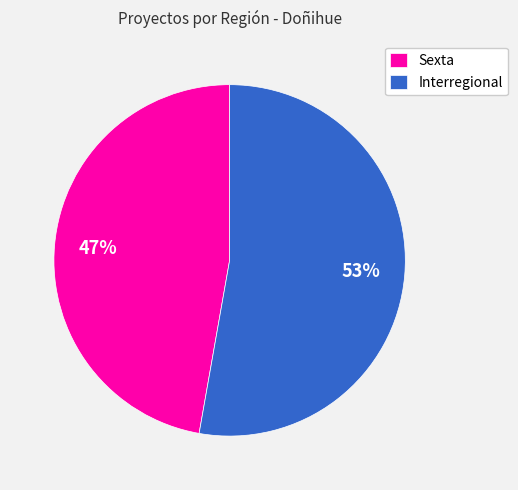

Rank the categories by value from highest to lowest.

Interregional, Sexta